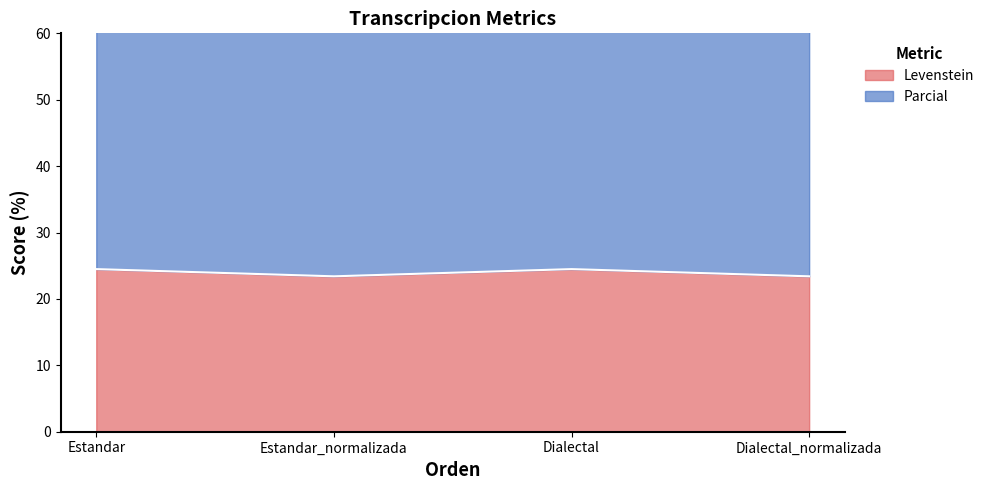

Where does the Levenstein series first go above 24?

Estandar